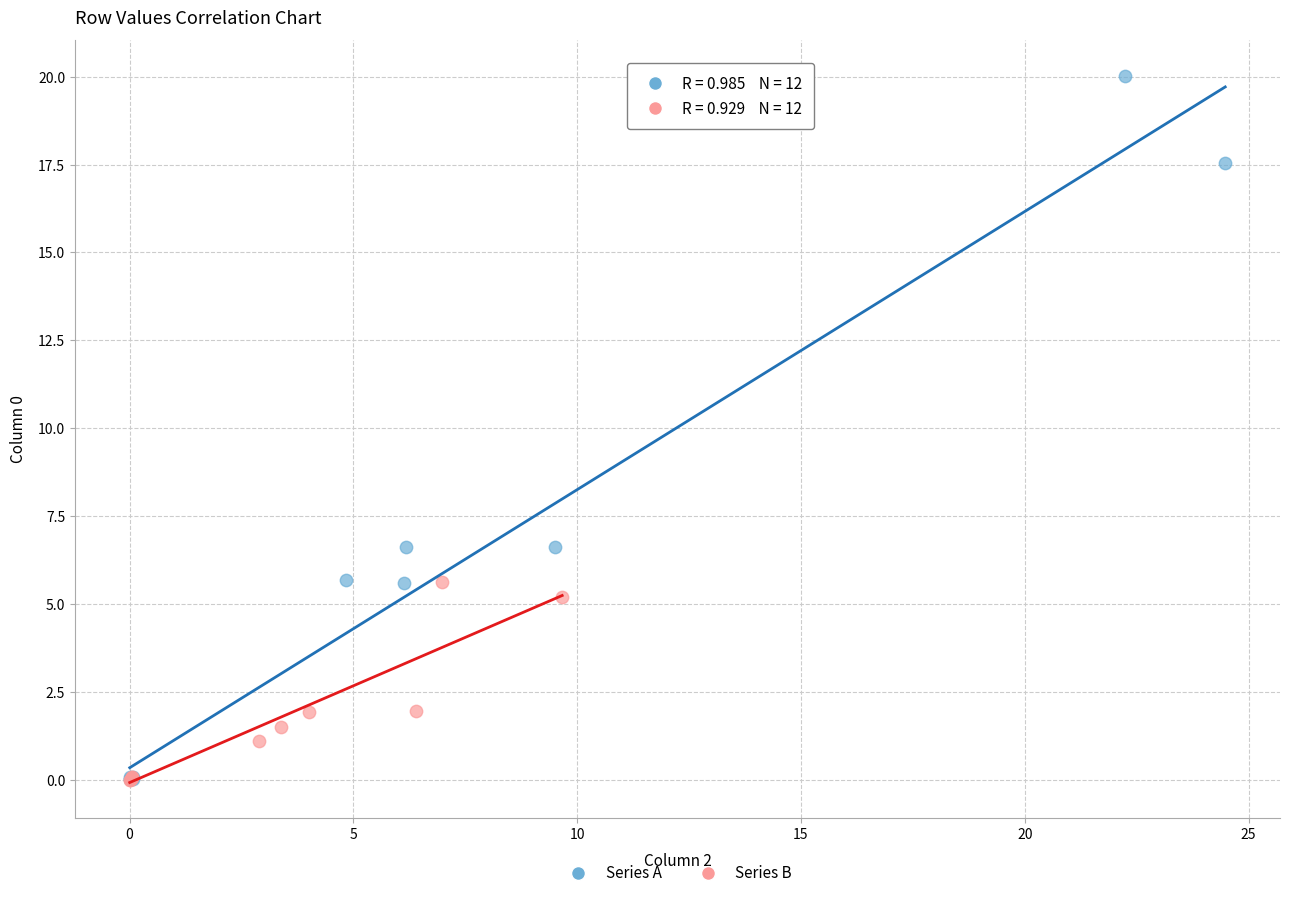

Which series has the widest spread of Y values?

Series A